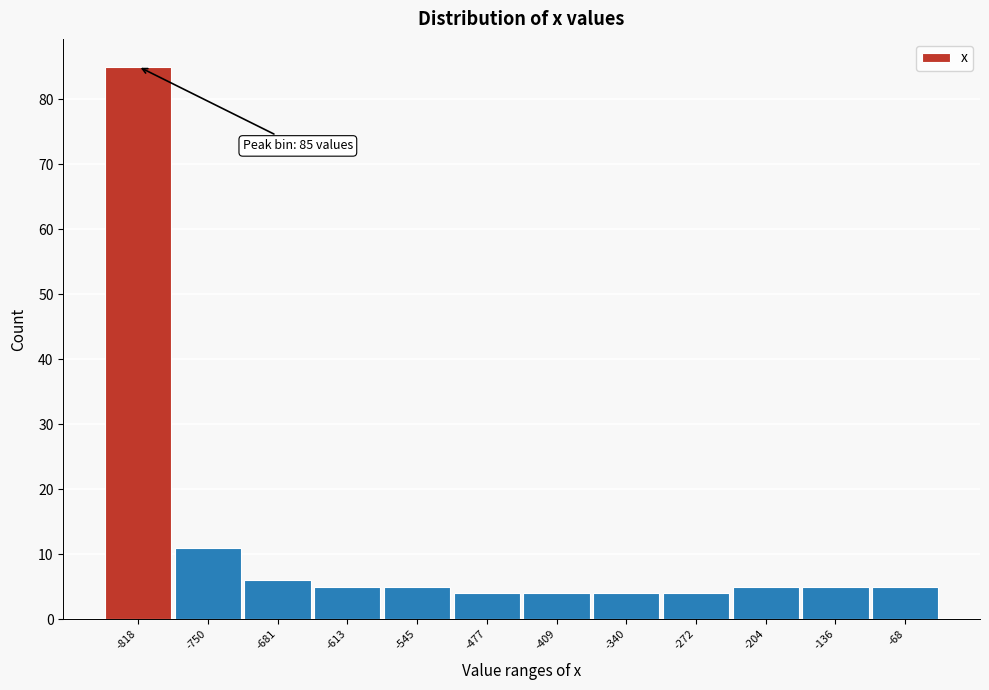

Reading left to right, transcribe all the data shown in this chart.

85	11	6	5	5	4	4	4	4	5	5	5